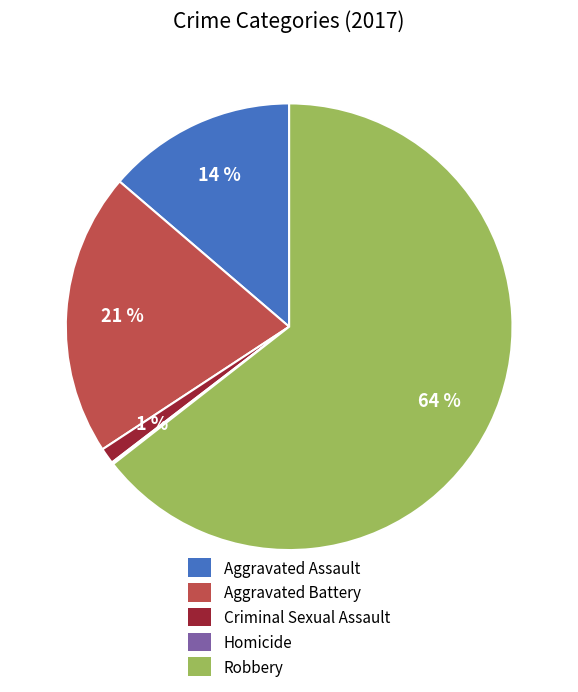

Between Aggravated Assault and Aggravated Battery, which is larger?

Aggravated Battery